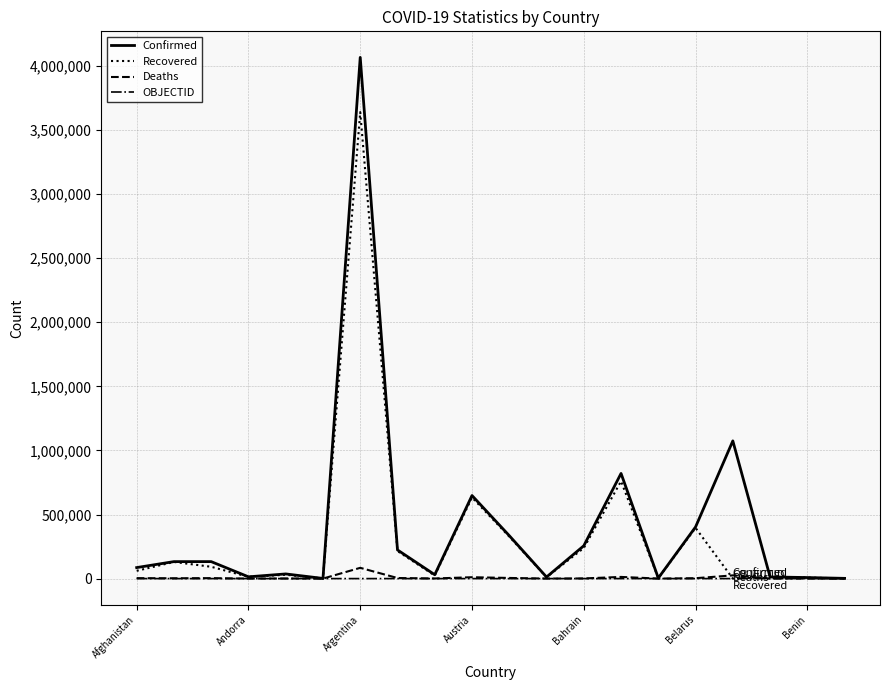

Which series has the widest spread of values?

Confirmed